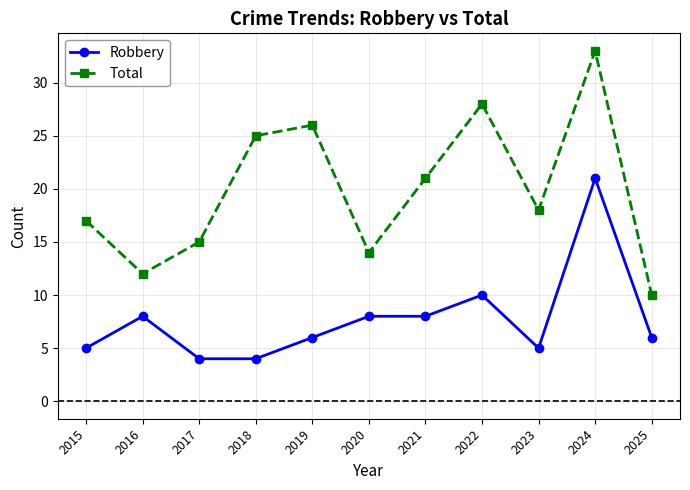

True or false: Total and Robbery intersect in this chart.

False